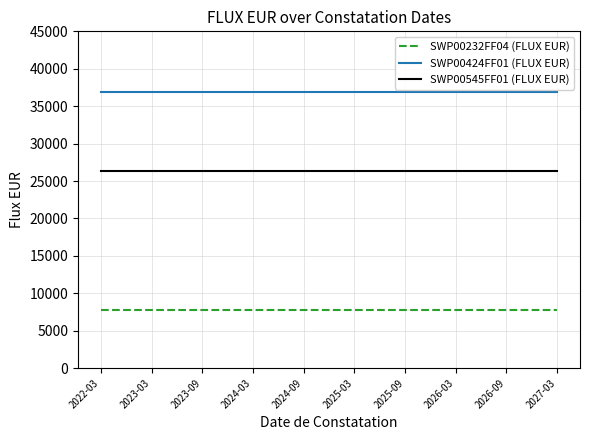

What is the minimum value shown in the chart?

7800